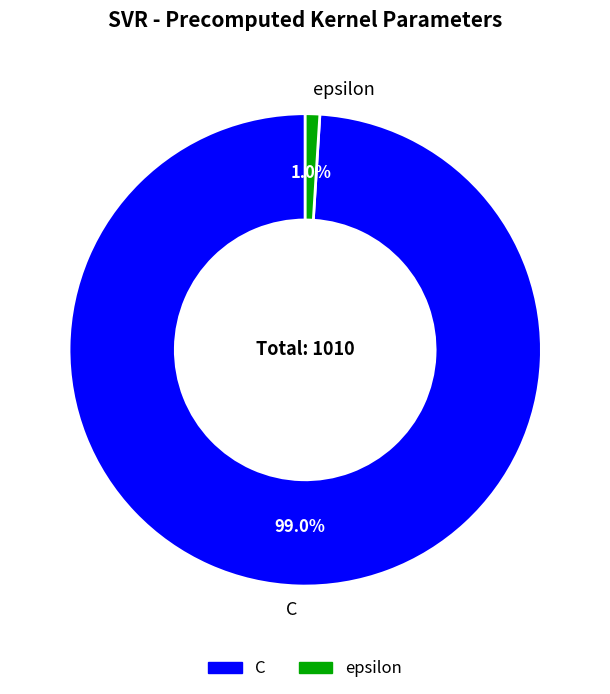

To the nearest percent, what percentage of the pie is C?

99%